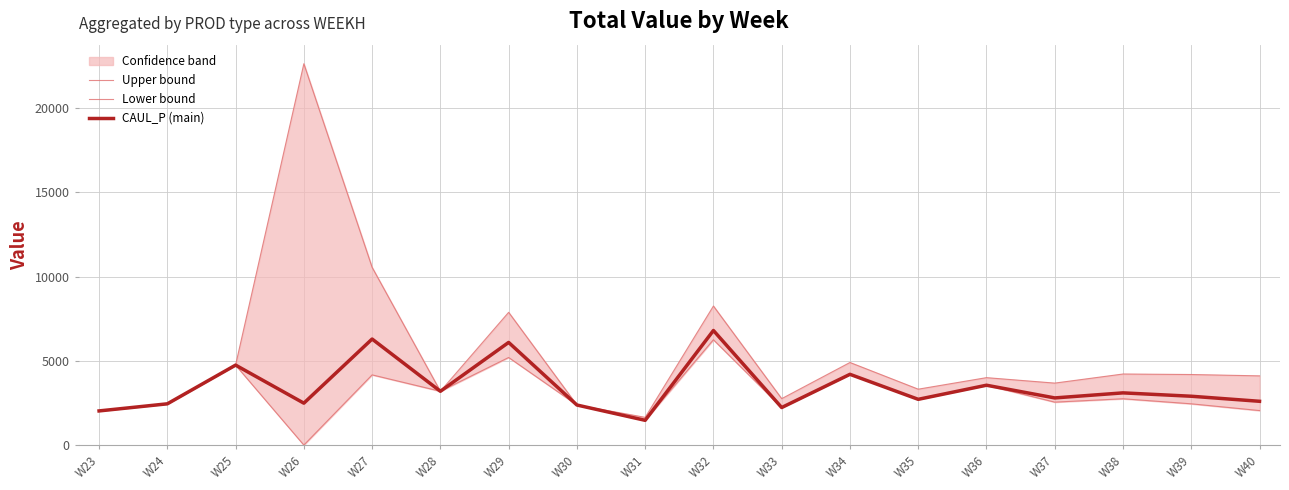

True or false: Upper bound has more than 2 interior local peaks.

True